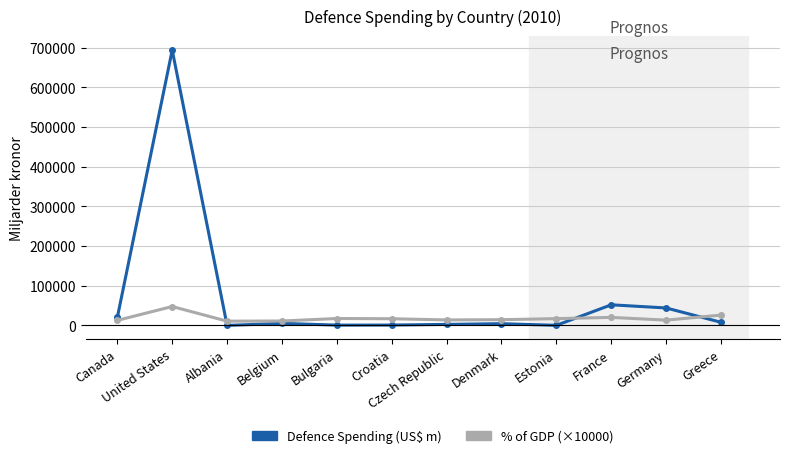

What is the greatest value displayed?

693600.0